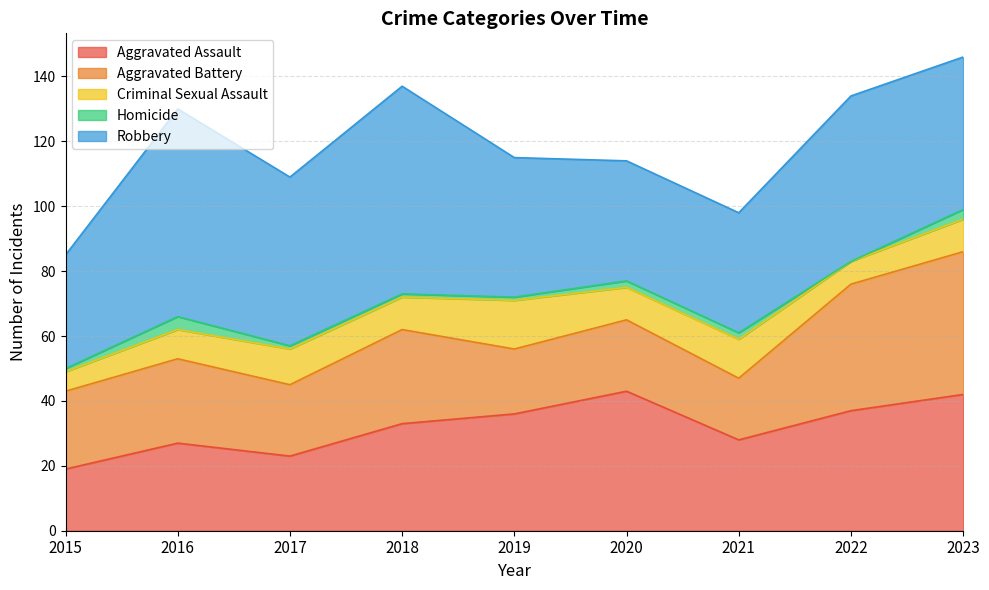

Which series has the widest spread of values?

Robbery